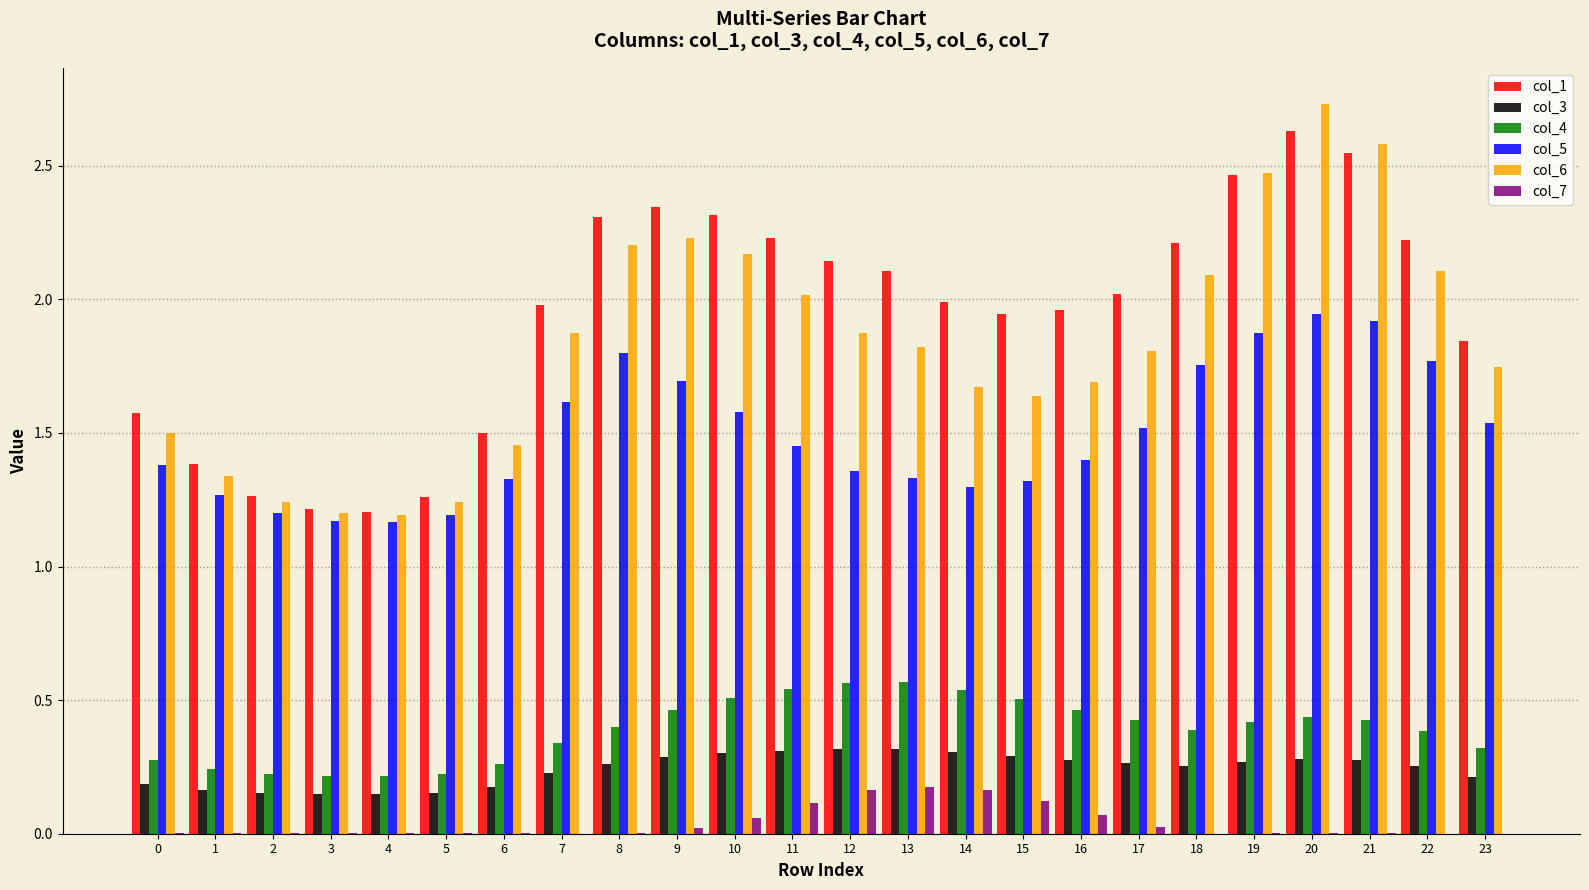

Is it true that col_4 equals 0.2 at 14?

False